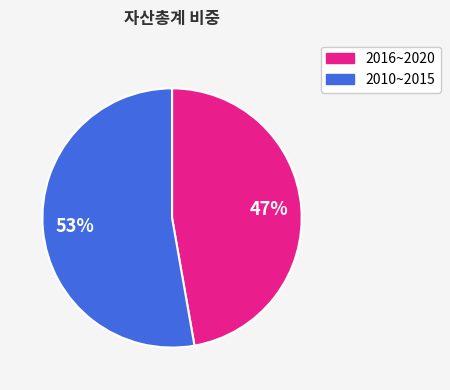

Is there any slice that represents more than half of the pie?

Yes